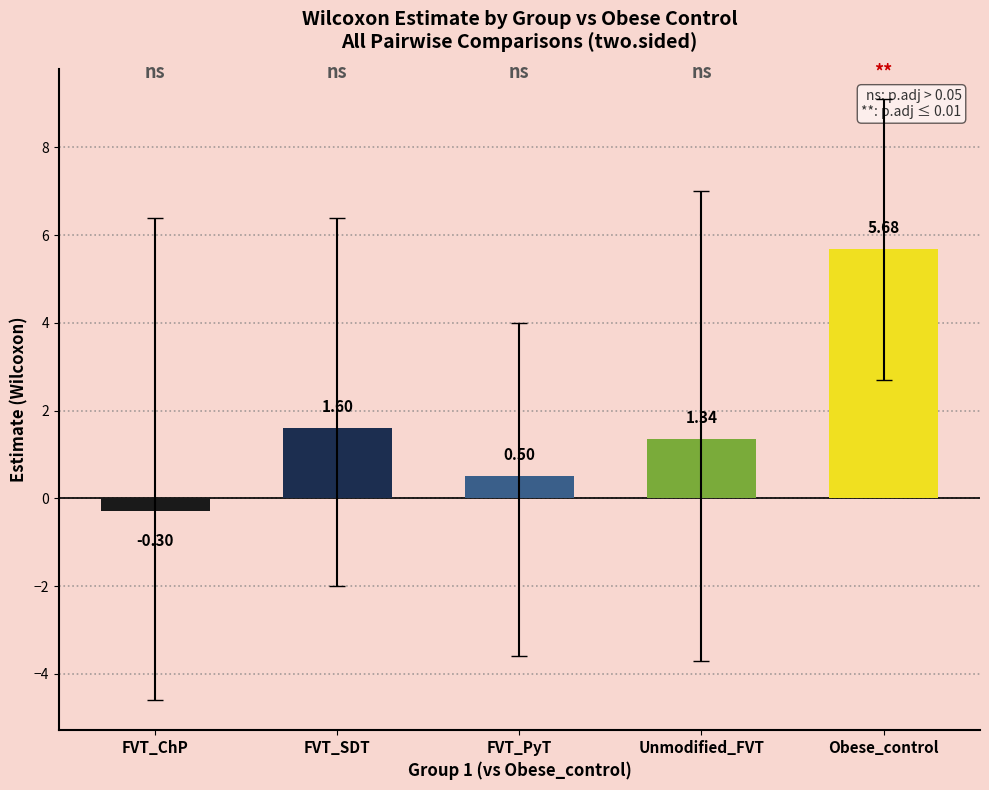

Which has a higher value, Obese_control or FVT_PyT?

Obese_control